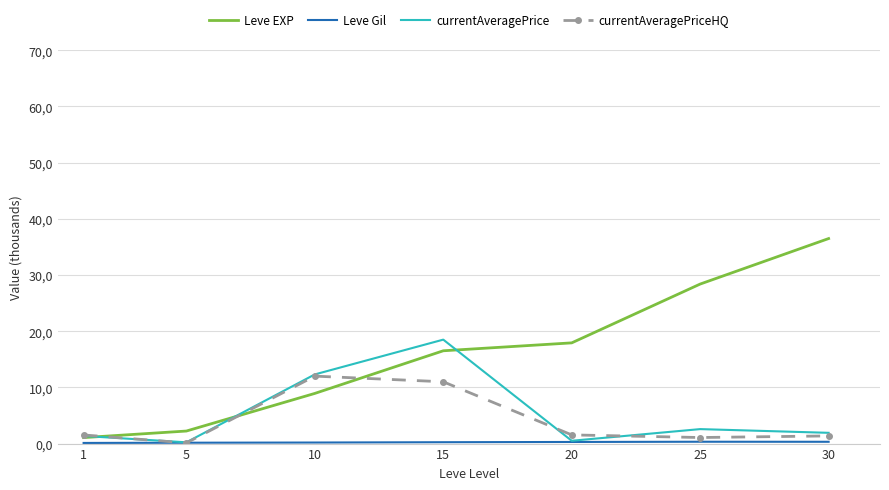

What is the difference between the maximum and minimum values in the currentAveragePriceHQ series?

11888.2